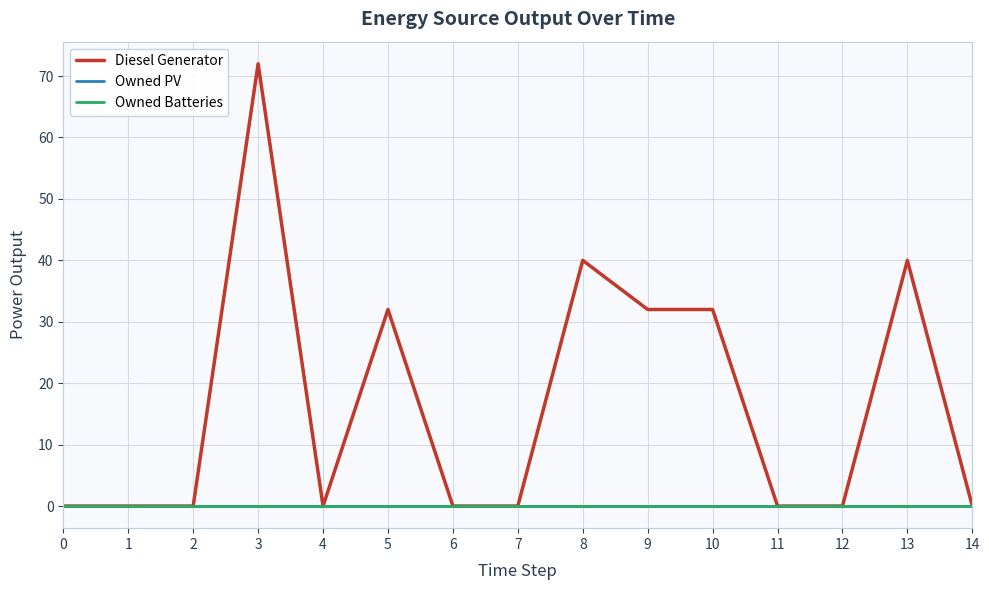

Reading left to right, transcribe all the data shown in this chart.

Diesel Generator: 0.0	0.0	0.0	72.0	0.0	32.0	0.0	0.0	40.0	32.0	32.0	0.0	0.0	40.0	0.0
Owned PV: 0.0	0.0	0.0	0.0	0.0	0.0	0.0	0.0	0.0	0.0	0.0	0.0	0.0	0.0	0.0
Owned Batteries: 0.0	0.0	0.0	0.0	0.0	0.0	0.0	0.0	0.0	0.0	0.0	0.0	0.0	0.0	0.0